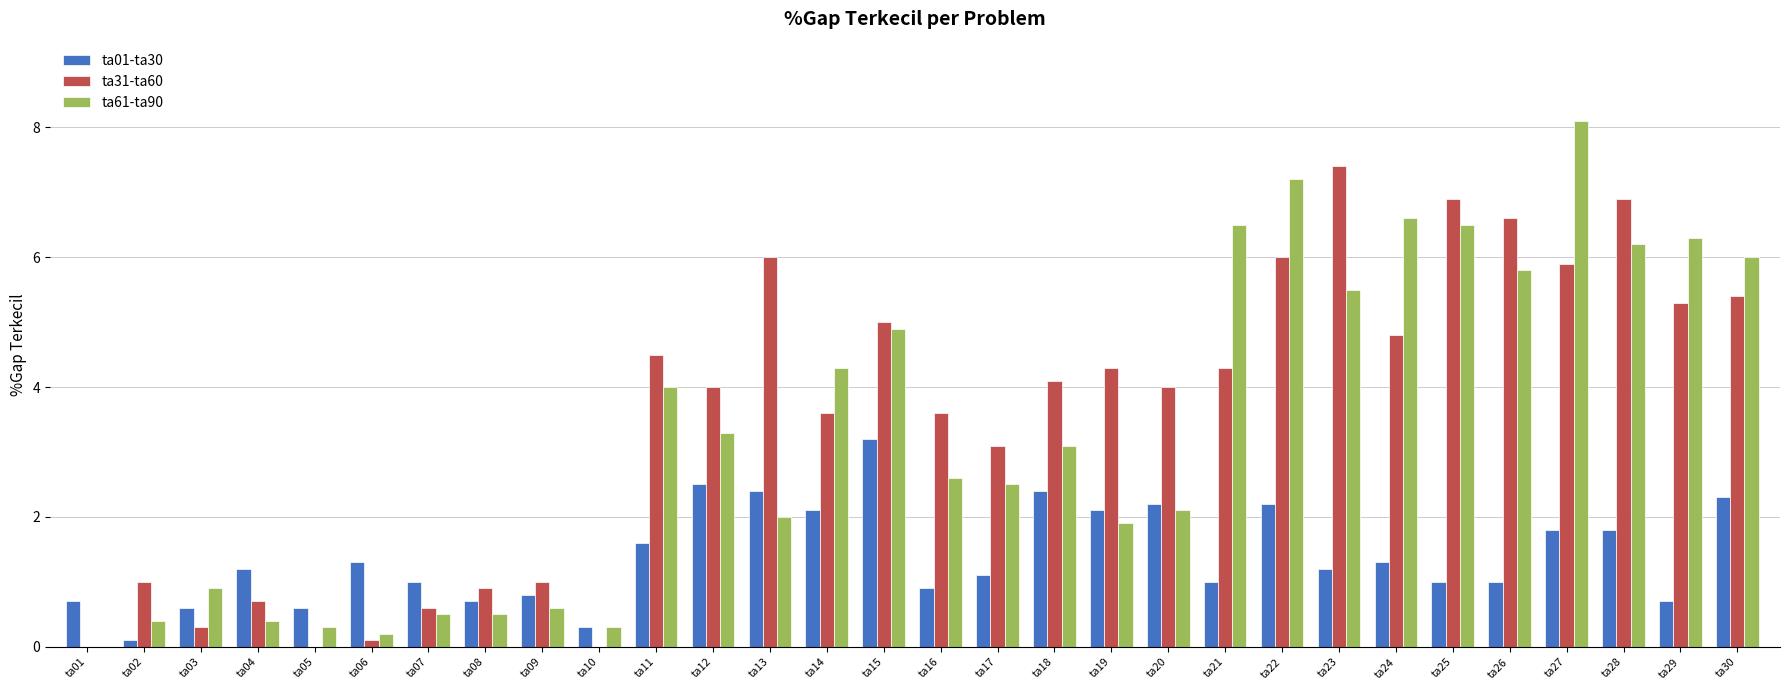

At which category is the sum across all series the highest?

ta27